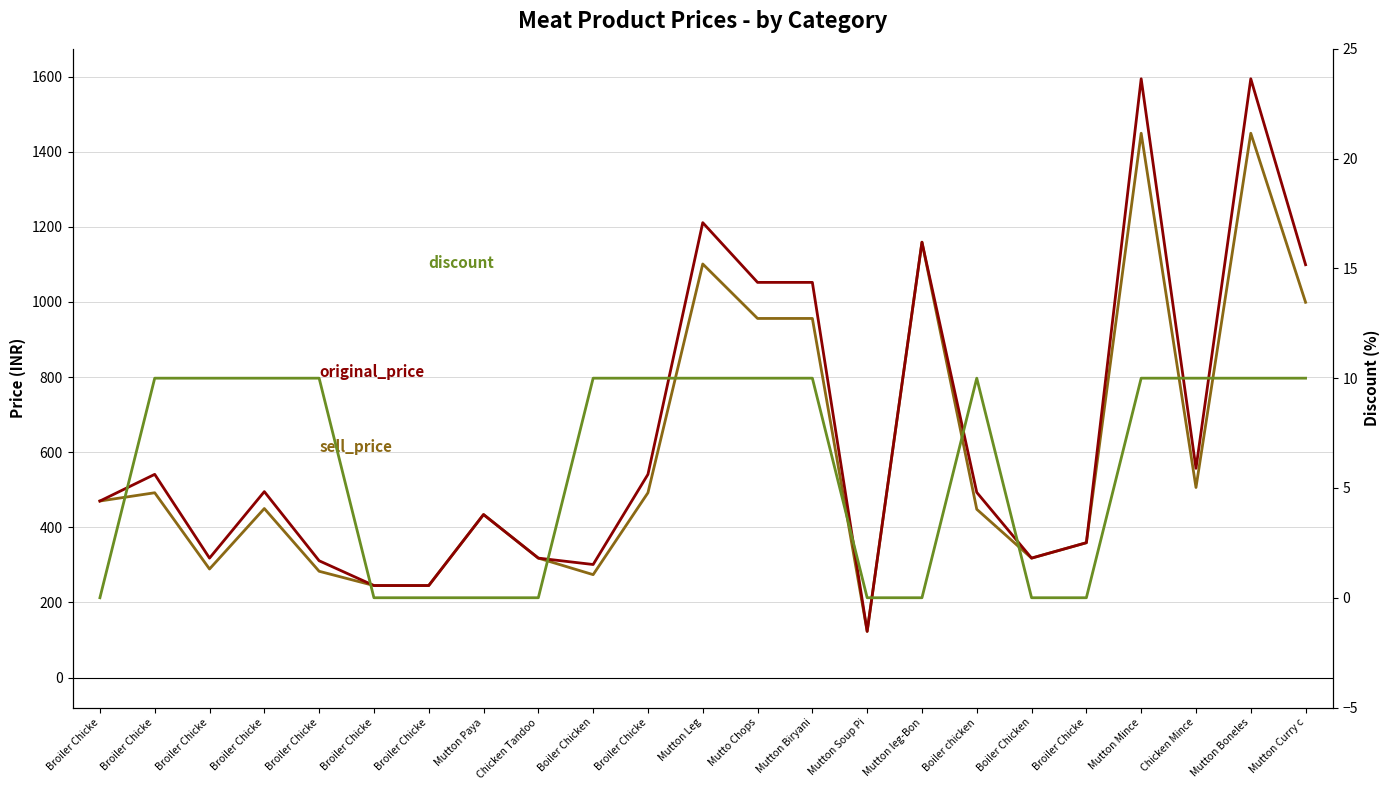

Reading right to left, what are all the values shown in this chart?

sell_price: 999	1449	506	1449	359	318	448	1159	123	956	956	1101	492	274	318	434	245	245	283	450	289	492	470
original_price: 1099	1594	557	1594	359	318	493	1159	123	1052	1052	1211	541	301	318	434	245	245	311	495	318	541	470
discount: 10	10	10	10	0	0	10	0	0	10	10	10	10	10	0	0	0	0	10	10	10	10	0